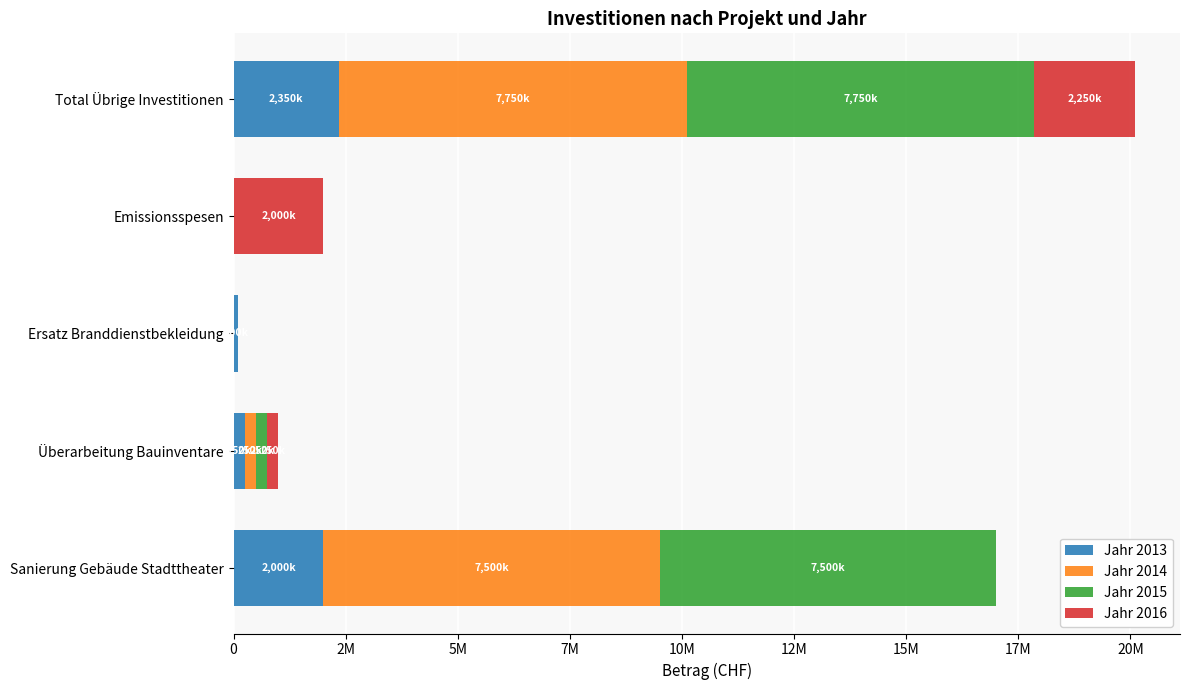

What are all the series names shown in the legend?

Jahr 2013, Jahr 2014, Jahr 2015, Jahr 2016